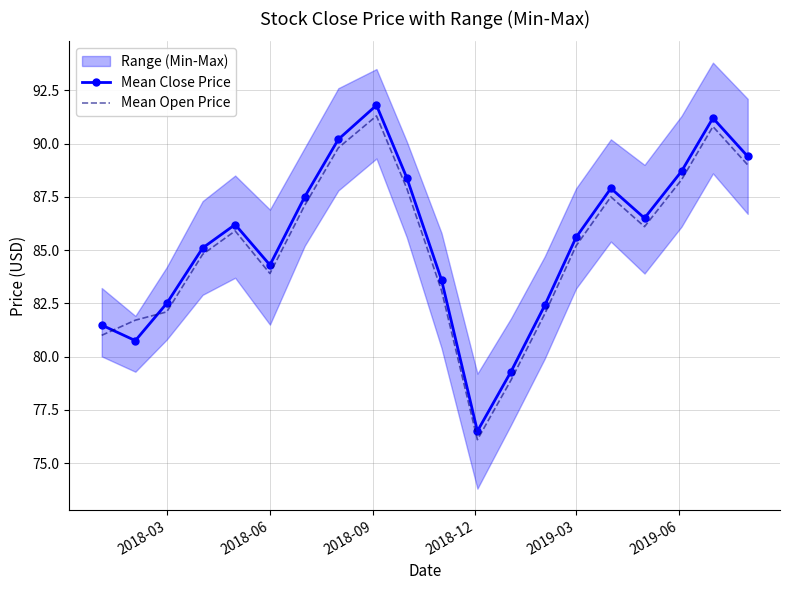

The value of Mean Open Price at 2018-06 is 143.8. True or false?

False